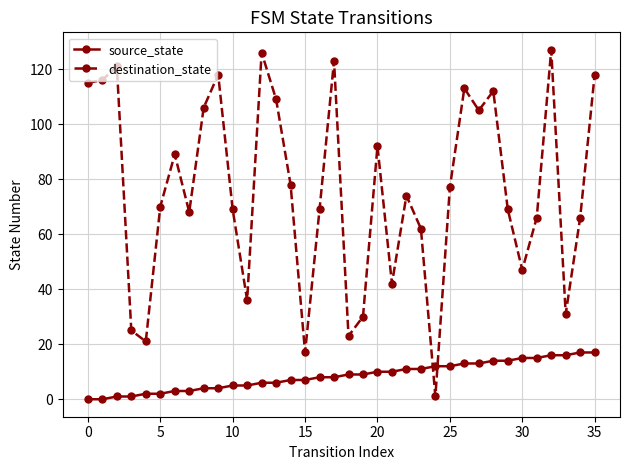

Rank the series by their average value, from lowest to highest.

source_state, destination_state